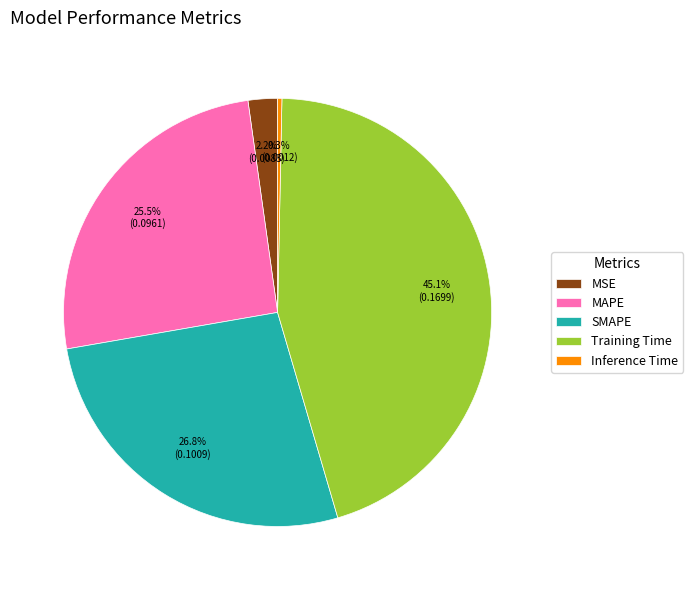

Is SMAPE the majority of the pie?

No